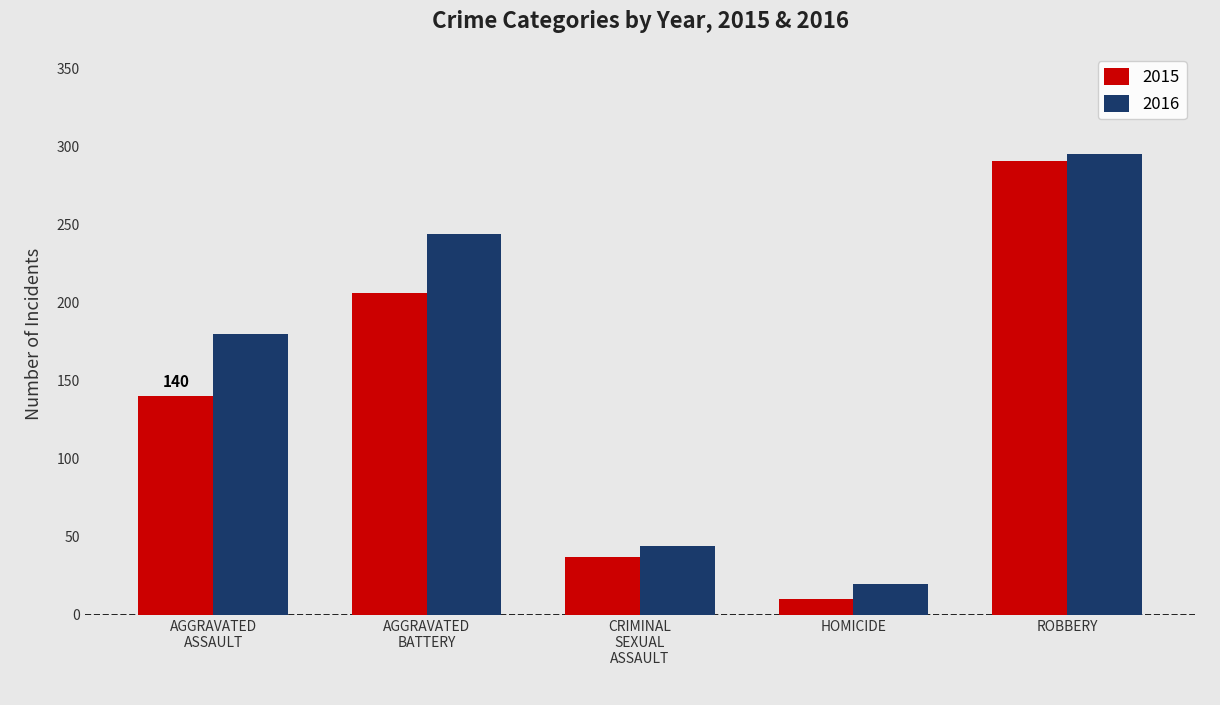

At which label does 2016 reach its peak?

ROBBERY